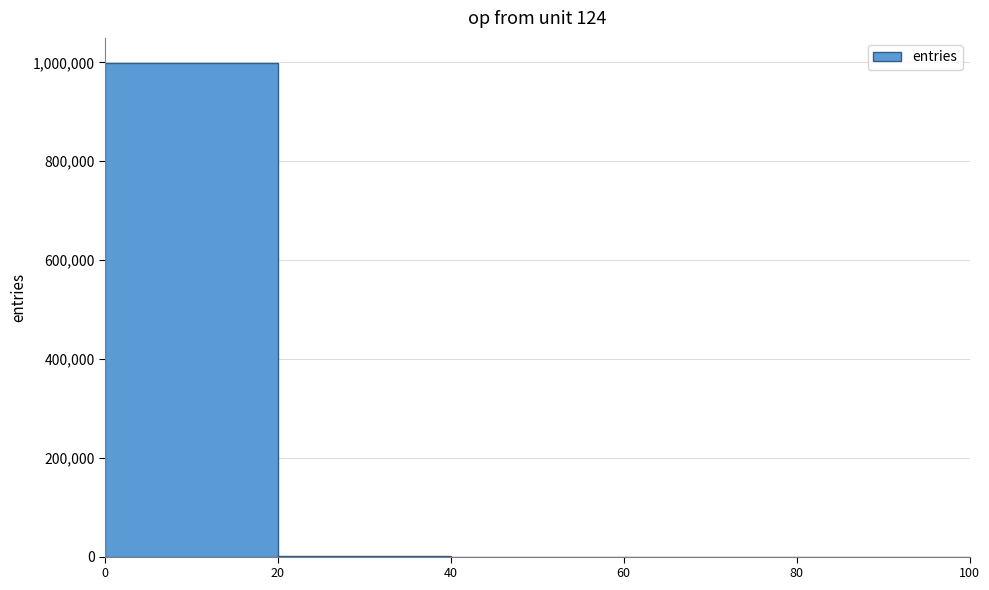

Reading left to right, transcribe this chart: for each bar, give the range it covers on the x-axis and its height. The values are not printed on the chart, so give them approximately, as read against the axis.

0 to 20: 1000000
20 to 40: under 20000
40 to 60: under 20000
60 to 80: under 20000
80 to 100: under 20000